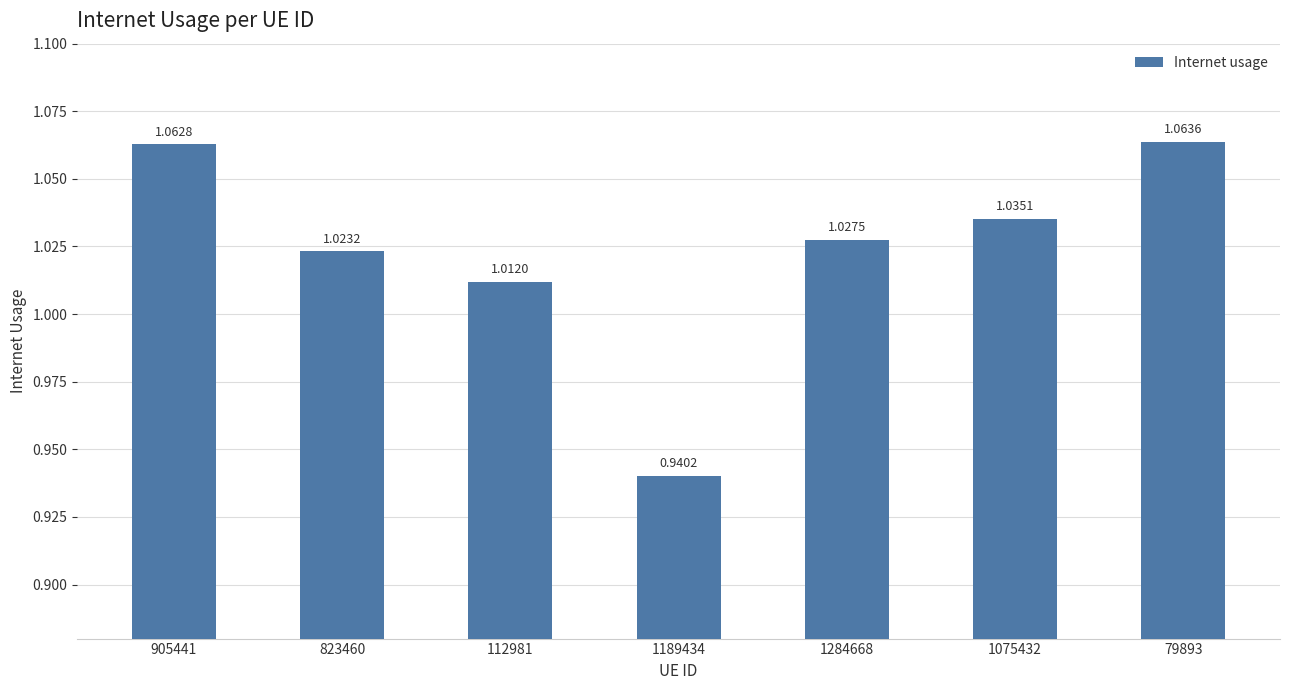

True or false: the data shows 1.4 at 112981.

False